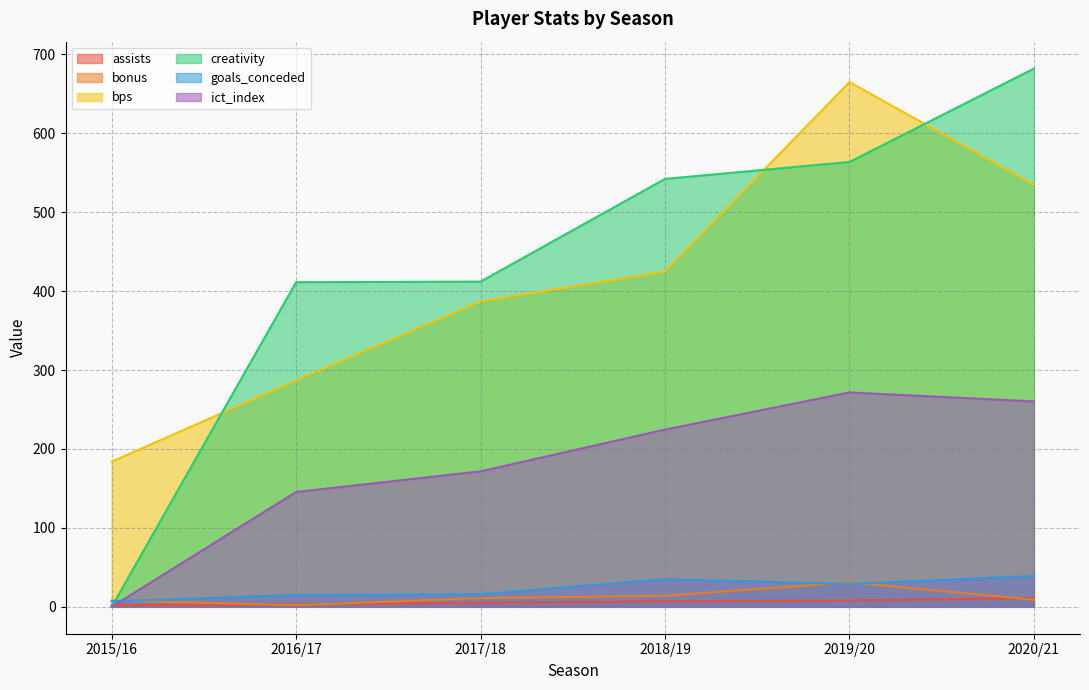

The value of bps at 2017/18 is 247.0. True or false?

False